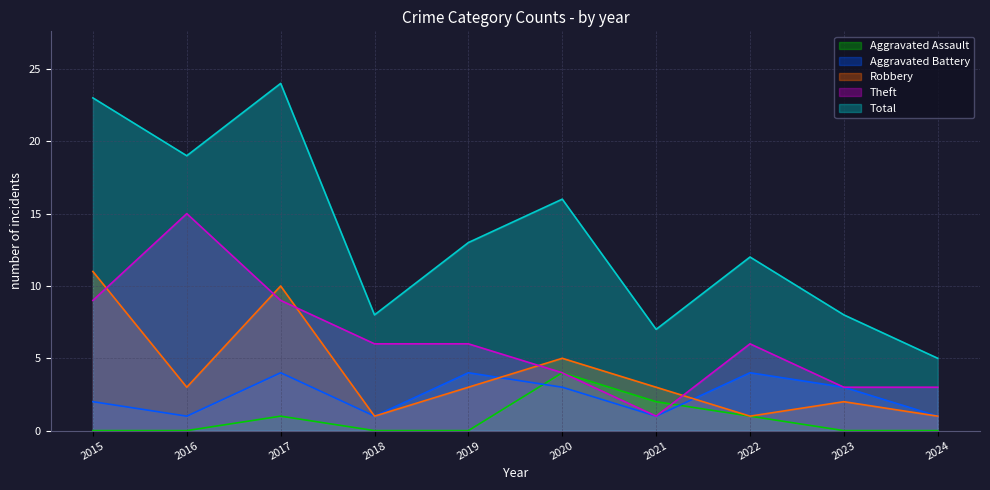

What value does the Theft series have at 2020?

4